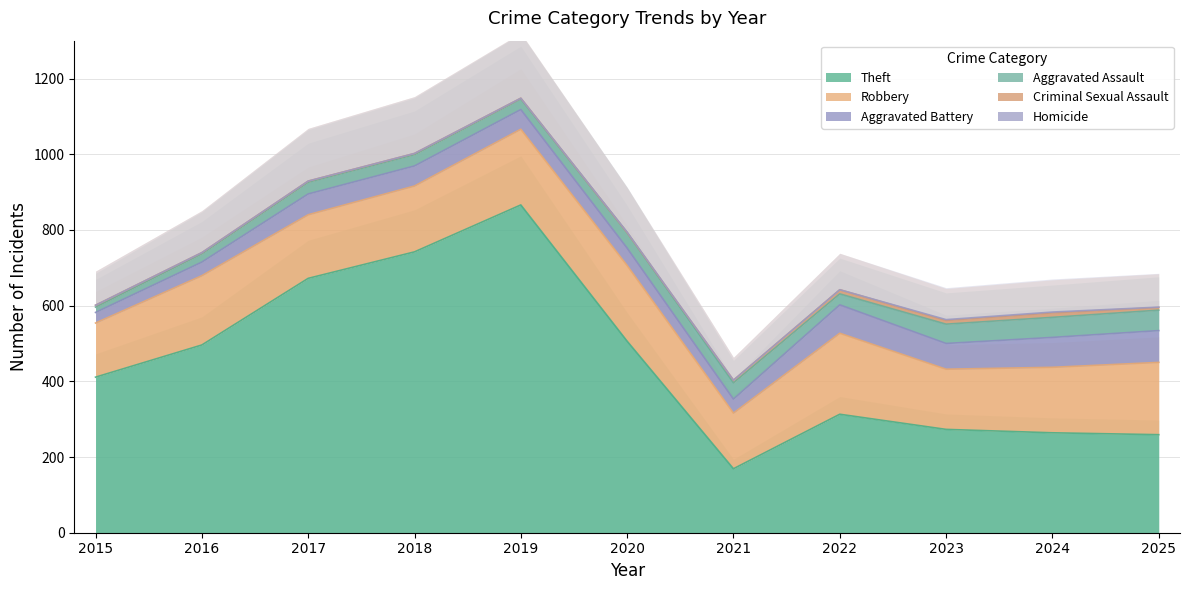

What is the average value of the Theft series?

452